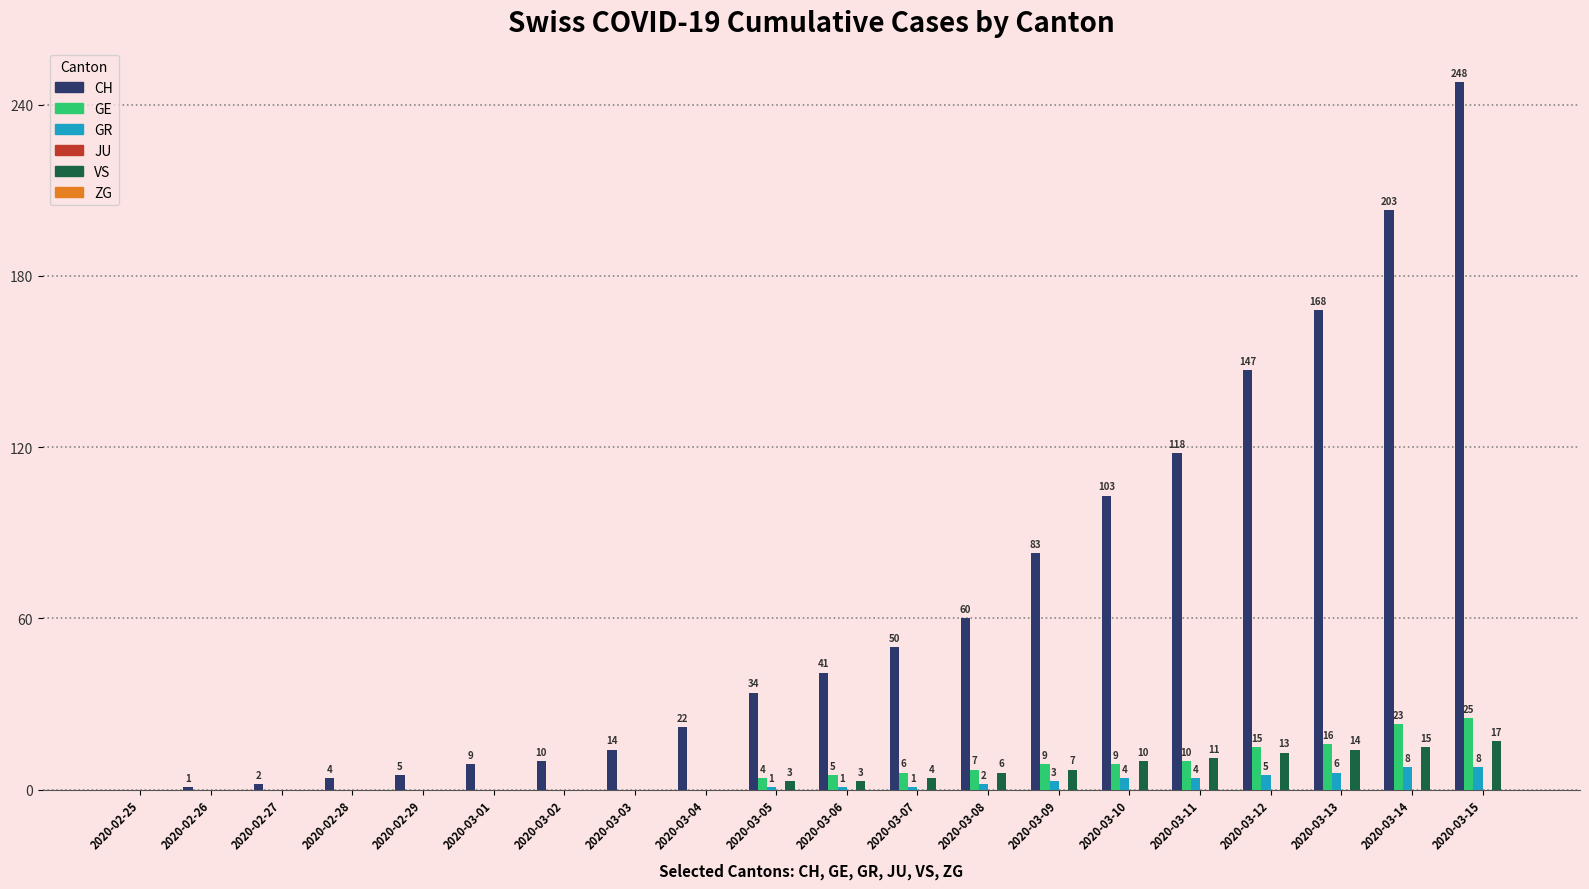

True or false: CH has a value of 83 at 2020-03-09.

True